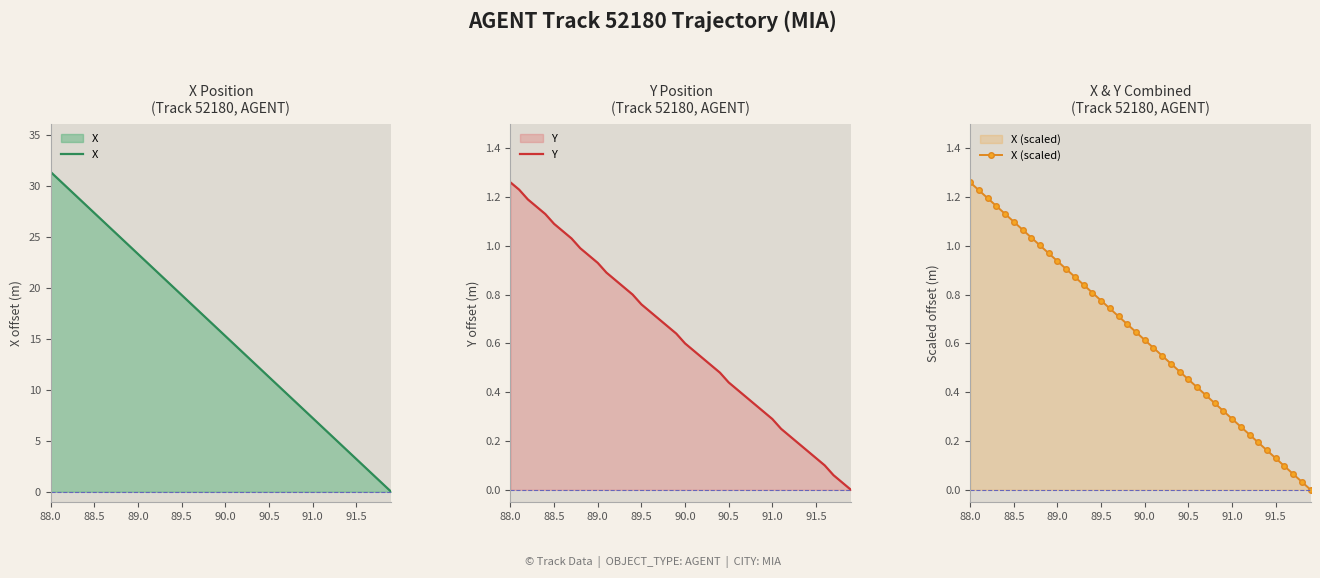

What is the difference between the maximum and minimum values in the X (scaled) series?

1.3